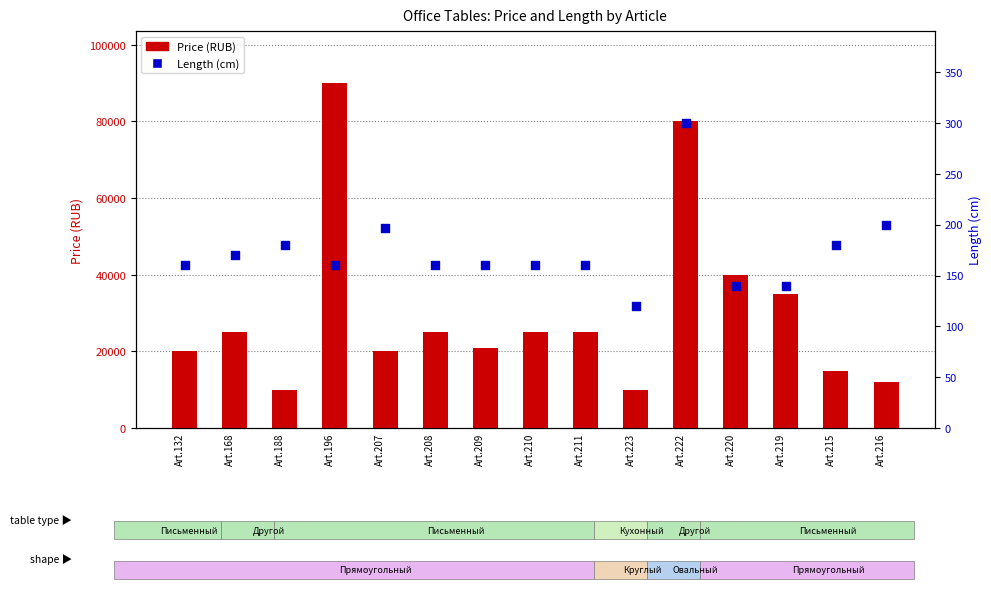

Which series contains the highest Y value?

Price (RUB)